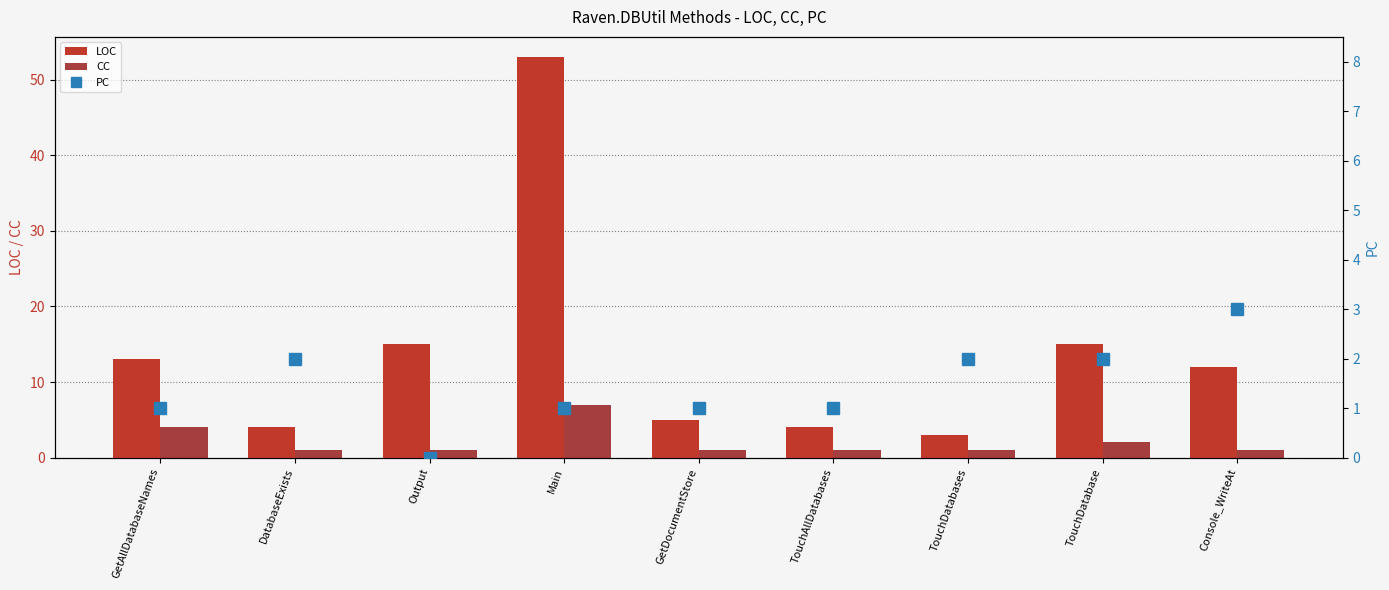

Reading left to right, extract all data points from this chart.

LOC: 13	4	15	53	5	4	3	15	12
CC: 4	1	1	7	1	1	1	2	1
PC: 1	2	0	1	1	1	2	2	3